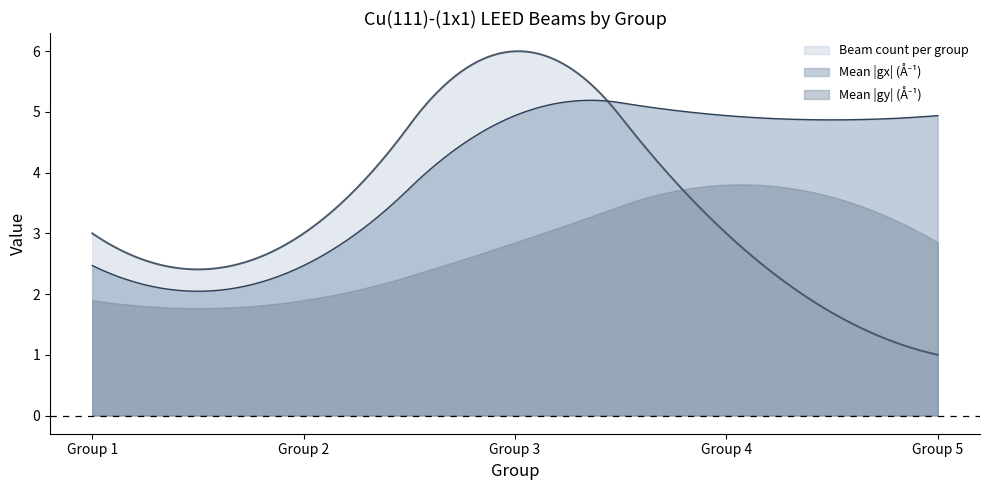

Read the group value at (1|0).

2.0